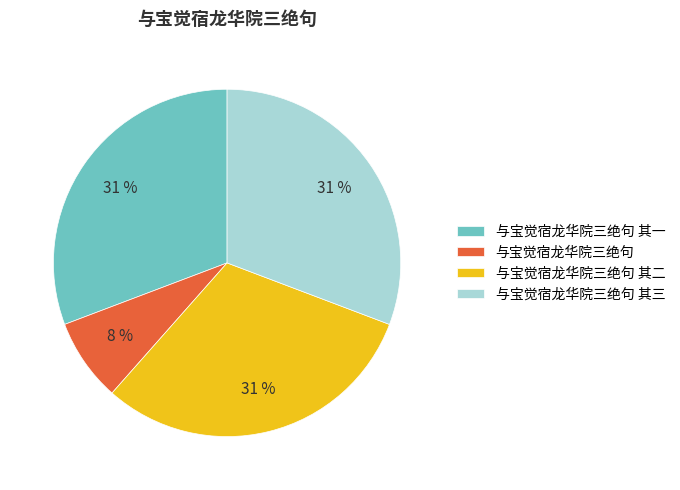

To the nearest percent, what is the difference between the largest and smallest slice percentages?

23%